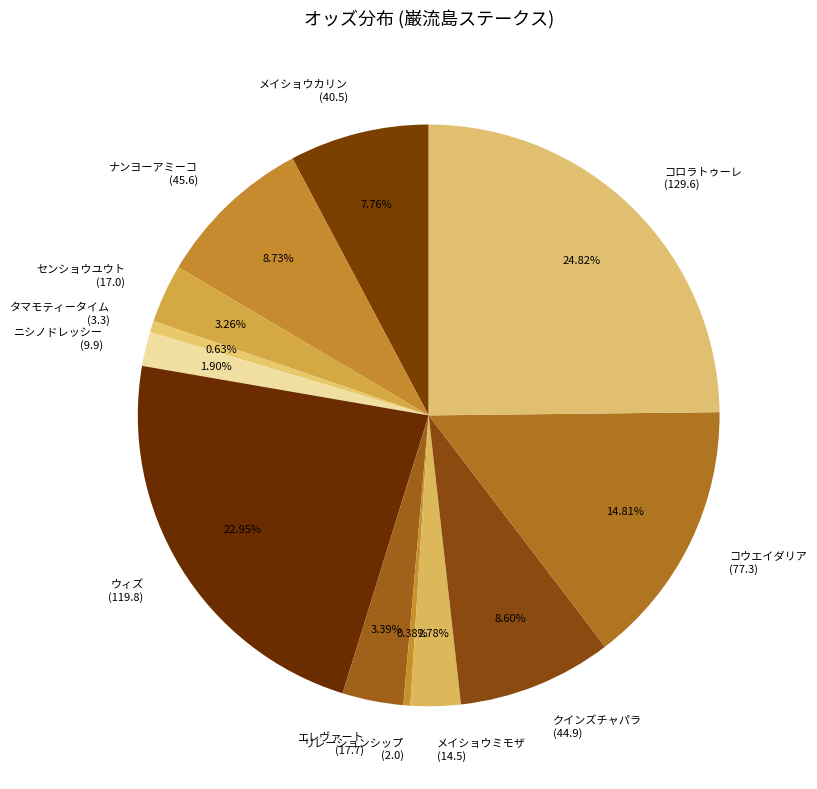

Does リレーションシップ (2.0) account for over 50% of the chart?

No